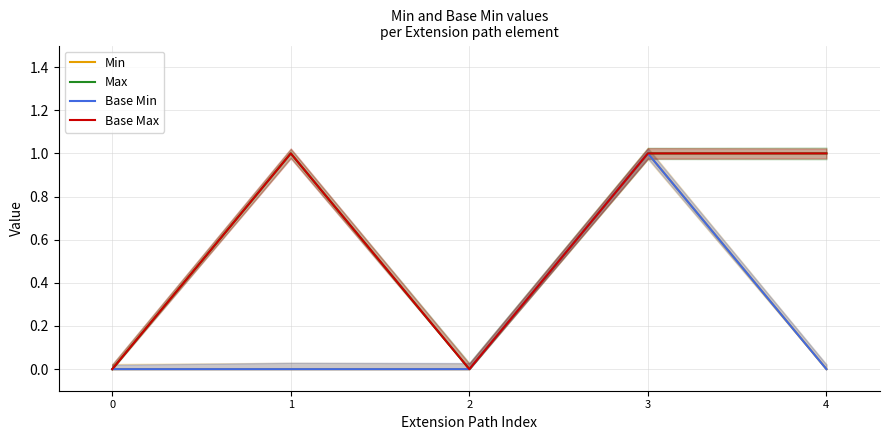

Which series changed the most between 1 and 2?

Max